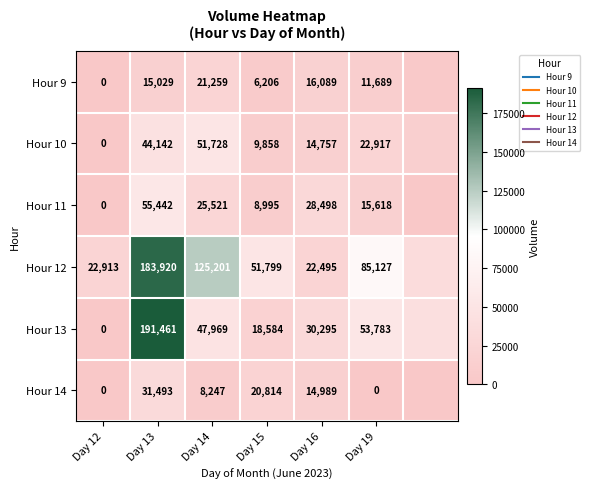

What is the difference between the highest and lowest values at Day 19?

85127